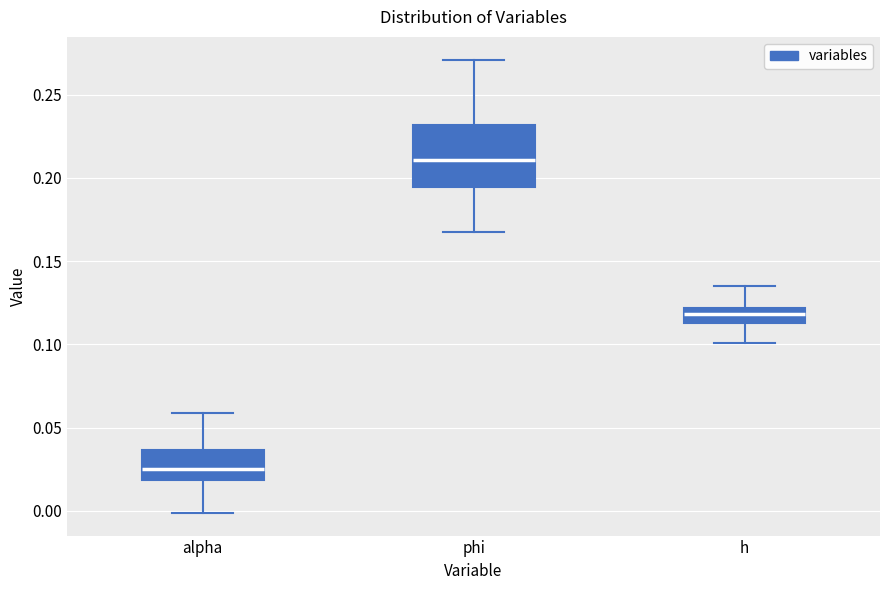

Reading left to right, read every box against the y-axis: the position of its median line, the range the box covers, and the ends of its whiskers. The values are not printed on the chart, so give them approximately, as read against the axis.

alpha: median 0.025, box 0.020 to 0.035, whiskers 0.000 to 0.060
phi: median 0.210, box 0.195 to 0.230, whiskers 0.165 to 0.270
h: median 0.120 (inside the box), box 0.115 to 0.120, whiskers 0.100 to 0.135